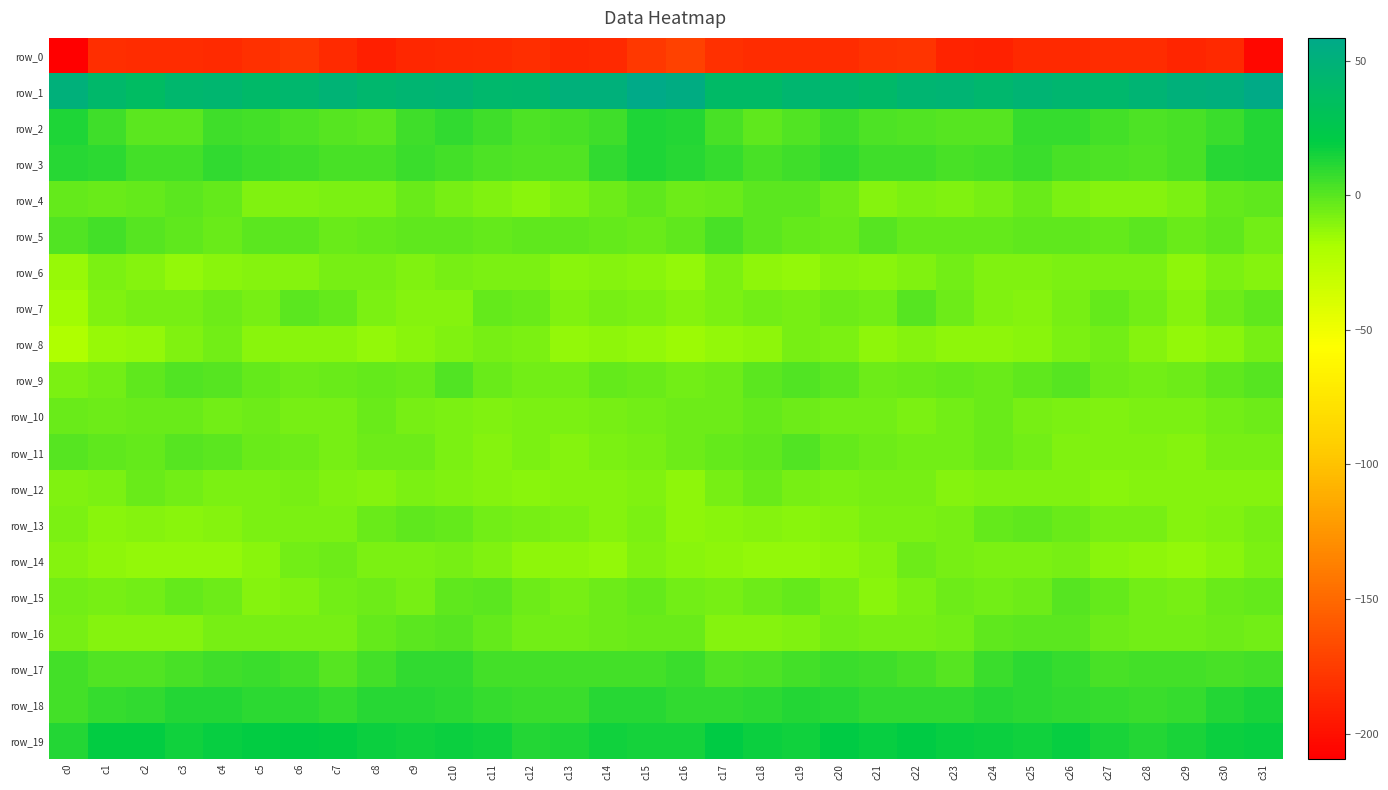

Reading left to right, extract all data points from this chart.

row_0: -209.5	-182.4	-183.7	-183.7	-184.7	-181.8	-179.0	-185.3	-191.5	-186.7	-185.9	-185.1	-182.9	-187.3	-185.7	-177.7	-172.8	-181.7	-183.9	-184.0	-184.2	-180.5	-179.8	-189.2	-190.1	-185.7	-186.1	-184.0	-184.0	-187.8	-185.7	-205.0
row_1: 51.1	41.5	37.4	43.3	44.0	40.6	43.1	47.2	43.4	45.2	45.9	42.5	43.6	50.1	50.8	58.5	54.6	39.1	39.3	44.4	42.9	40.1	45.5	46.4	43.0	46.4	44.6	41.8	46.2	50.5	51.4	57.1
row_2: 12.9	5.5	-0.9	-0.4	5.1	4.4	2.2	0.8	-0.3	5.5	8.9	6.0	2.6	3.2	5.6	12.4	12.2	3.2	-1.7	1.5	6.0	2.9	1.7	0.4	0.5	8.0	8.0	4.5	2.1	3.9	6.6	12.1
row_3: 10.9	9.4	4.5	4.6	8.4	6.6	5.5	3.7	3.9	6.1	4.8	2.7	1.5	1.9	8.7	13.2	10.3	7.9	3.5	6.0	8.5	5.4	5.2	3.4	4.3	6.4	3.6	2.2	1.4	3.5	11.2	12.1
row_4: -3.2	-4.2	-2.3	-0.3	-2.4	-8.9	-9.0	-7.9	-8.2	-3.7	-6.7	-9.4	-10.6	-7.9	-5.1	-1.5	-5.3	-3.9	-1.2	-0.9	-4.5	-10.2	-7.9	-8.9	-6.7	-3.8	-8.1	-10.2	-9.7	-7.8	-2.5	-1.4
row_5: 1.9	4.4	0.6	-2.0	-4.2	-0.2	-0.9	-3.6	-2.9	-1.9	-1.8	-3.0	-1.9	-2.2	-2.9	-3.9	-1.4	3.3	-0.8	-3.0	-3.3	0.5	-2.5	-3.2	-2.7	-1.7	-2.2	-3.2	-1.1	-3.6	-1.9	-5.6
row_6: -14.8	-8.3	-10.1	-13.6	-10.7	-10.6	-10.0	-6.8	-7.3	-9.1	-7.5	-8.2	-7.8	-11.1	-10.0	-10.7	-13.0	-8.0	-12.0	-12.9	-9.8	-11.3	-8.8	-5.5	-8.7	-8.6	-7.6	-8.1	-8.2	-12.5	-7.6	-9.7
row_7: -16.7	-9.3	-6.7	-6.6	-4.9	-6.6	-1.1	-2.7	-8.5	-9.8	-9.8	-3.2	-3.9	-8.9	-7.1	-7.5	-10.6	-7.7	-6.1	-6.5	-5.0	-5.9	0.1	-5.2	-9.4	-10.5	-7.3	-2.3	-5.9	-9.8	-4.5	-2.2
row_8: -20.4	-14.2	-13.3	-8.8	-6.3	-10.8	-11.0	-11.4	-12.9	-11.3	-9.5	-6.7	-8.2	-13.0	-12.3	-13.7	-14.9	-13.3	-12.3	-6.8	-7.7	-11.8	-10.6	-12.7	-12.6	-10.7	-8.2	-6.4	-10.6	-13.3	-10.8	-7.1
row_9: -7.5	-5.5	-2.0	1.1	0.8	-3.1	-4.4	-3.3	-3.2	-3.7	1.3	-3.4	-5.5	-6.2	-2.6	-3.3	-6.2	-4.5	-0.4	1.5	-0.5	-4.4	-4.0	-3.2	-4.1	-1.6	0.8	-5.1	-5.9	-5.4	-1.3	0.2
row_10: -3.4	-4.4	-3.8	-3.4	-6.2	-5.1	-7.3	-7.5	-3.4	-6.8	-8.0	-9.4	-8.3	-8.3	-6.8	-5.9	-5.1	-4.8	-3.0	-4.8	-5.7	-6.1	-8.1	-5.5	-4.2	-7.5	-8.5	-9.4	-8.0	-8.5	-5.7	-4.5
row_11: 0.5	-1.5	-2.8	0.5	-0.8	-3.9	-4.8	-6.5	-4.4	-5.0	-7.7	-9.7	-8.0	-9.9	-8.0	-6.4	-4.4	-3.0	-1.9	1.0	-2.4	-4.4	-5.6	-5.8	-4.3	-5.7	-9.2	-8.7	-8.6	-9.8	-7.1	-7.1
row_12: -8.6	-8.4	-3.8	-5.9	-8.2	-7.6	-6.5	-9.2	-10.1	-8.4	-8.9	-10.3	-10.9	-10.1	-10.5	-9.4	-11.8	-7.0	-4.0	-7.0	-8.4	-7.0	-7.1	-10.5	-9.3	-8.6	-9.1	-11.0	-10.2	-10.6	-10.1	-10.1
row_13: -8.5	-11.4	-10.2	-10.9	-10.6	-8.3	-8.0	-8.0	-4.3	-1.8	-2.3	-6.3	-7.3	-8.1	-10.2	-7.9	-11.7	-11.6	-10.1	-11.3	-9.7	-8.1	-8.3	-6.9	-2.9	-1.9	-3.4	-7.2	-6.7	-9.9	-9.2	-7.4
row_14: -10.6	-11.7	-13.3	-13.5	-12.8	-11.2	-5.8	-5.3	-8.0	-8.1	-6.9	-9.3	-12.2	-12.5	-12.8	-8.8	-10.9	-12.4	-13.6	-13.3	-12.4	-9.8	-4.5	-6.6	-8.4	-7.6	-7.3	-10.7	-12.1	-13.6	-11.1	-7.9
row_15: -6.3	-7.4	-5.7	-2.6	-4.5	-10.2	-8.8	-5.7	-4.5	-6.7	-1.7	-0.3	-5.2	-6.9	-5.2	-2.5	-5.5	-6.8	-4.4	-2.4	-6.9	-10.7	-7.6	-4.7	-6.0	-5.3	0.1	-2.4	-5.9	-7.0	-3.9	-3.0
row_16: -6.7	-9.9	-10.4	-9.6	-6.7	-6.7	-6.9	-7.1	-3.3	-0.5	-0.1	-2.9	-6.2	-6.2	-5.1	-4.1	-4.2	-9.9	-10.0	-9.0	-6.0	-7.3	-7.0	-6.2	-2.1	-0.2	-0.4	-4.7	-6.3	-5.8	-5.3	-5.8
row_17: 4.3	1.2	1.3	4.0	5.9	6.3	4.6	0.4	4.1	8.6	8.8	4.6	4.1	4.8	4.5	5.0	7.1	1.0	2.5	4.5	6.7	5.5	3.1	0.7	6.1	9.4	7.5	3.9	4.2	4.8	3.9	4.4
row_18: 4.7	8.2	8.9	11.4	11.7	9.8	9.6	8.0	10.3	10.5	9.7	7.6	6.8	6.7	10.4	10.4	8.4	8.7	9.7	11.7	11.2	9.2	9.0	8.5	10.8	10.3	8.9	7.6	6.3	7.6	11.6	13.5
row_19: 12.3	19.1	19.0	15.6	18.6	18.7	19.8	19.4	16.8	16.2	17.3	15.8	12.4	12.7	15.8	14.8	14.6	19.8	17.3	16.0	19.8	18.3	20.3	17.9	16.7	16.1	17.8	14.4	11.9	13.9	16.7	18.6